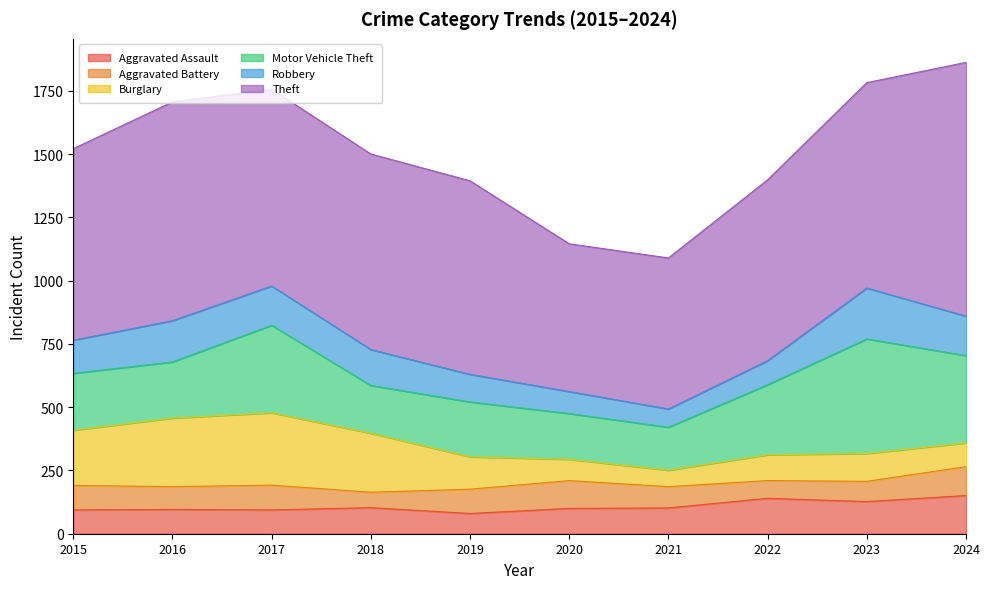

How many data points in Theft are above 773?

4